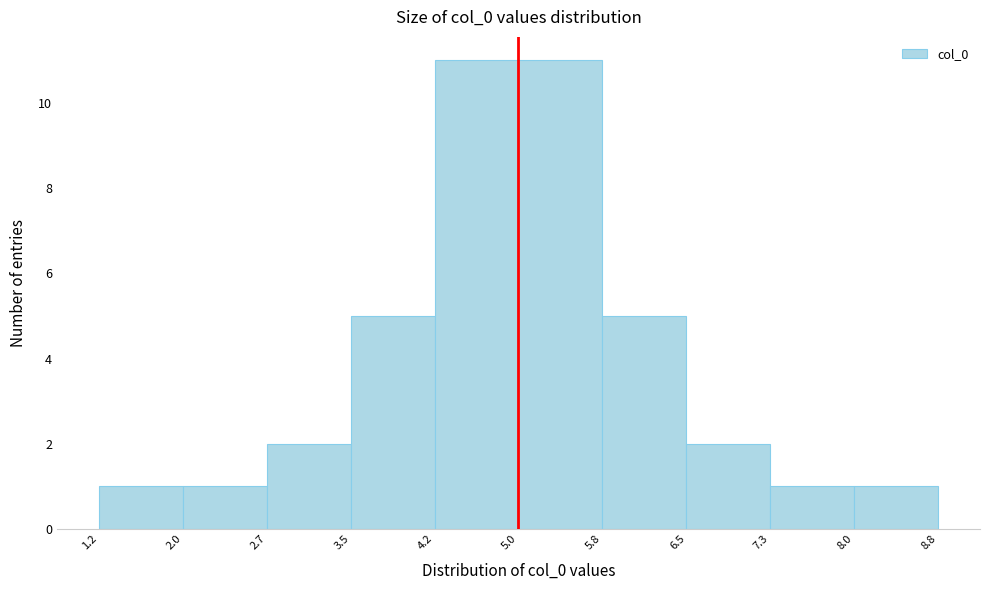

How tall is the bar that spans 5.0 to 5.8 on the x-axis? The values are not printed on the chart, so give them approximately, as read against the axis.

11